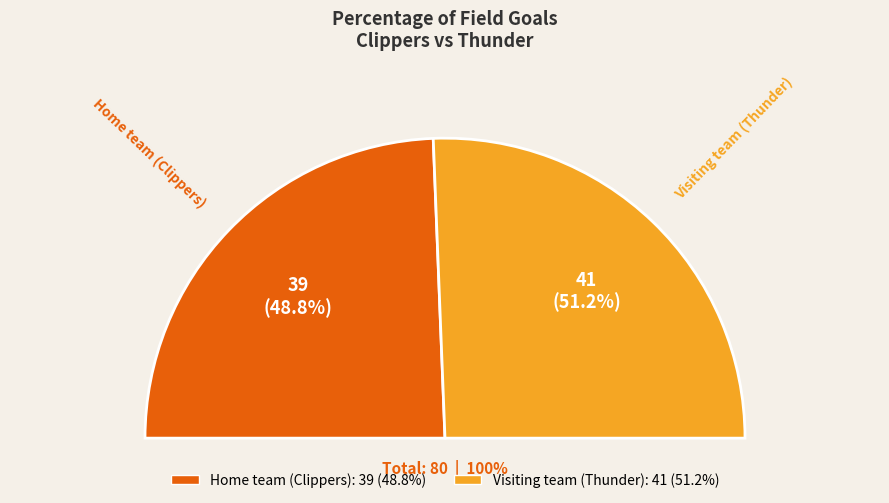

True or false: Home team (Clippers) accounts for 39% of the total.

False